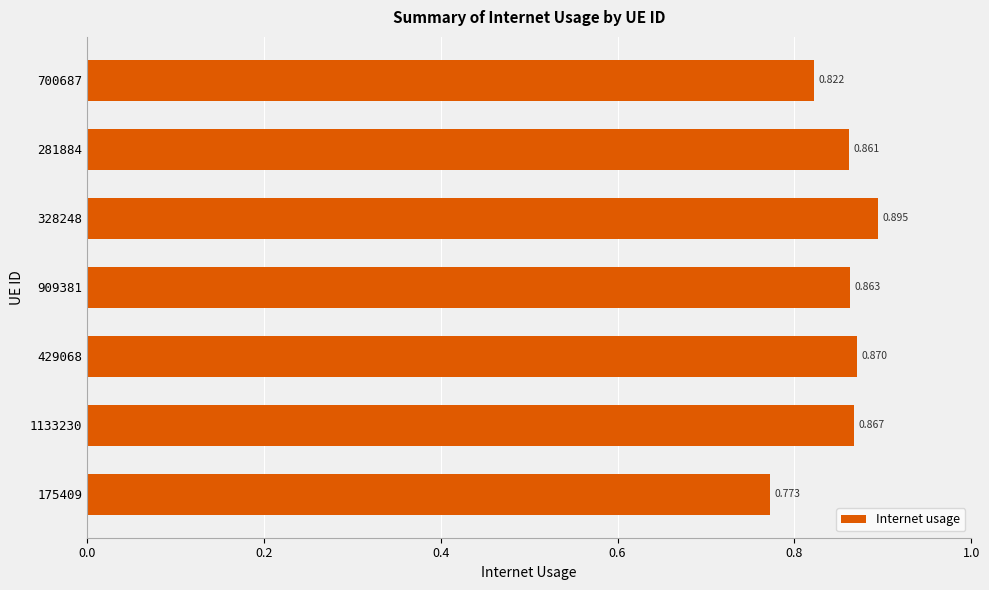

List the labels in order of value, smallest first.

175409, 700687, 281884, 909381, 1133230, 429068, 328248